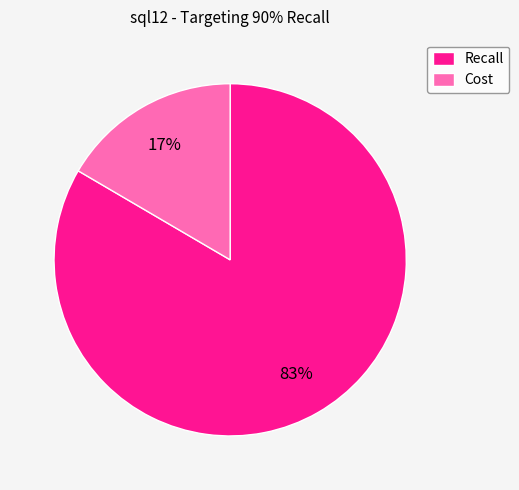

To the nearest percent, what portion does Recall represent?

83%